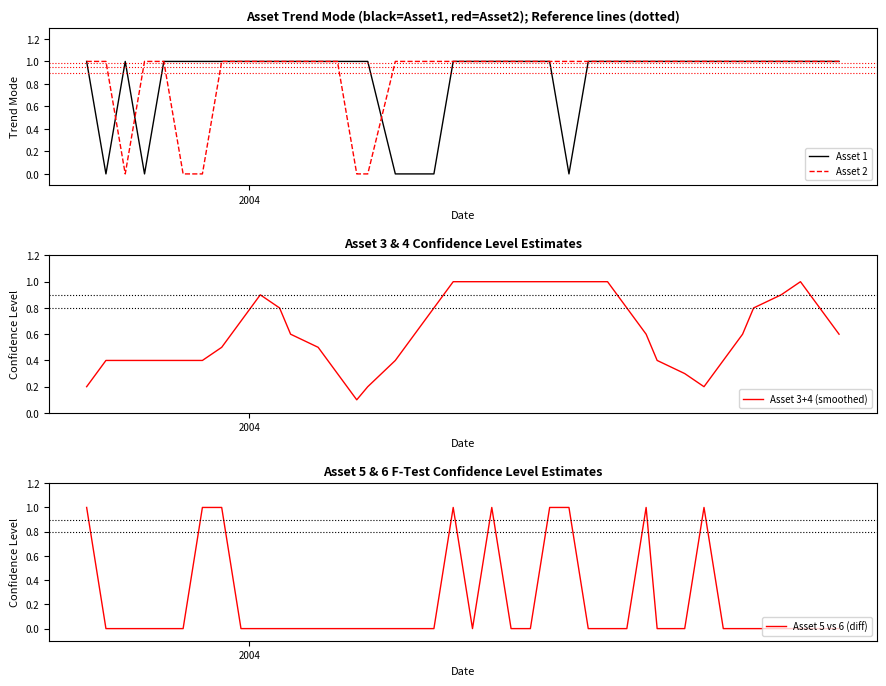

What is the highest value of the Asset 3+4 (smoothed) series?

1.0